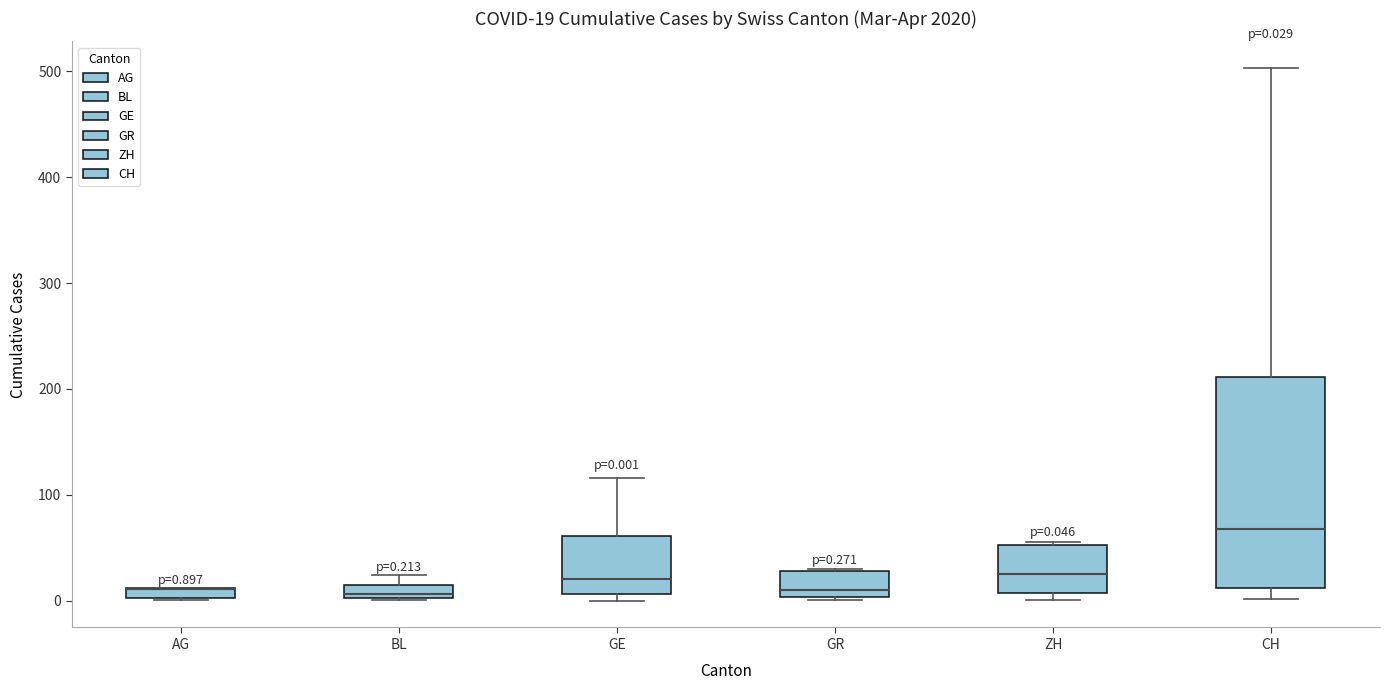

Which box is the tallest, from its lower edge to its upper edge?

CH